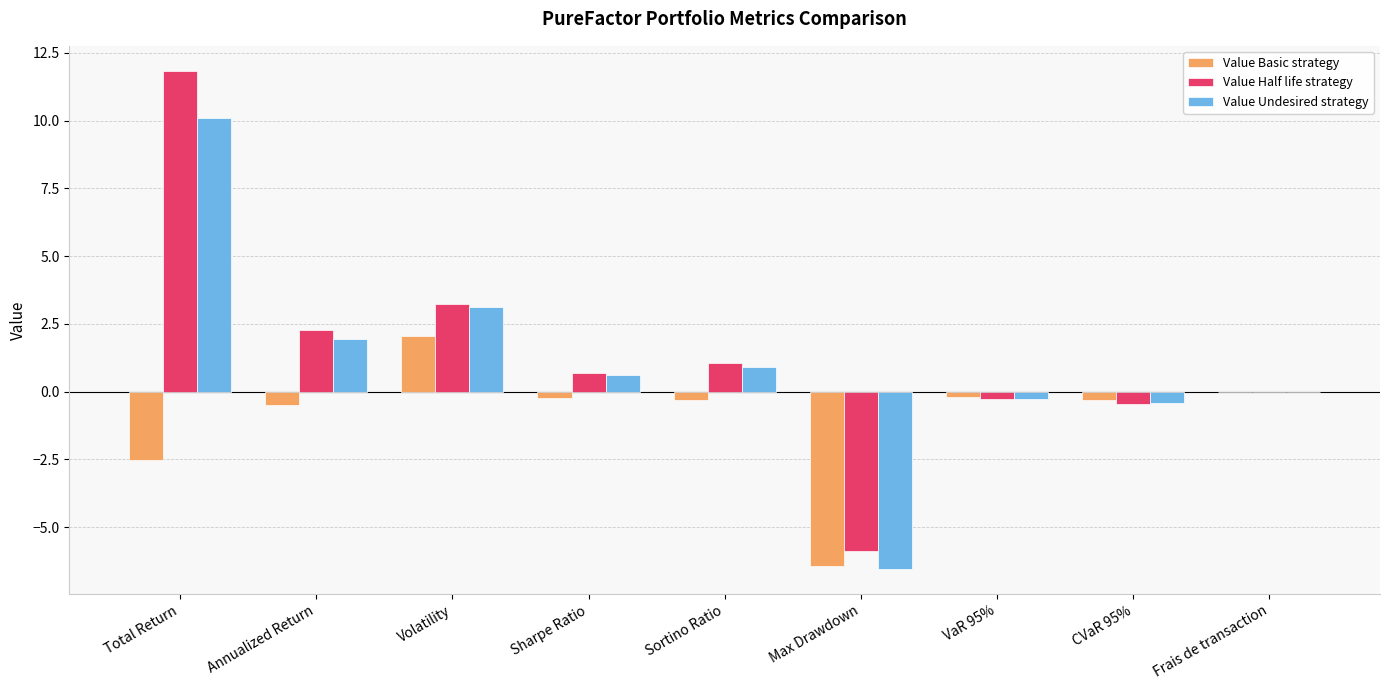

The Value Half life strategy series shows 8.0 at Total Return. True or false?

False